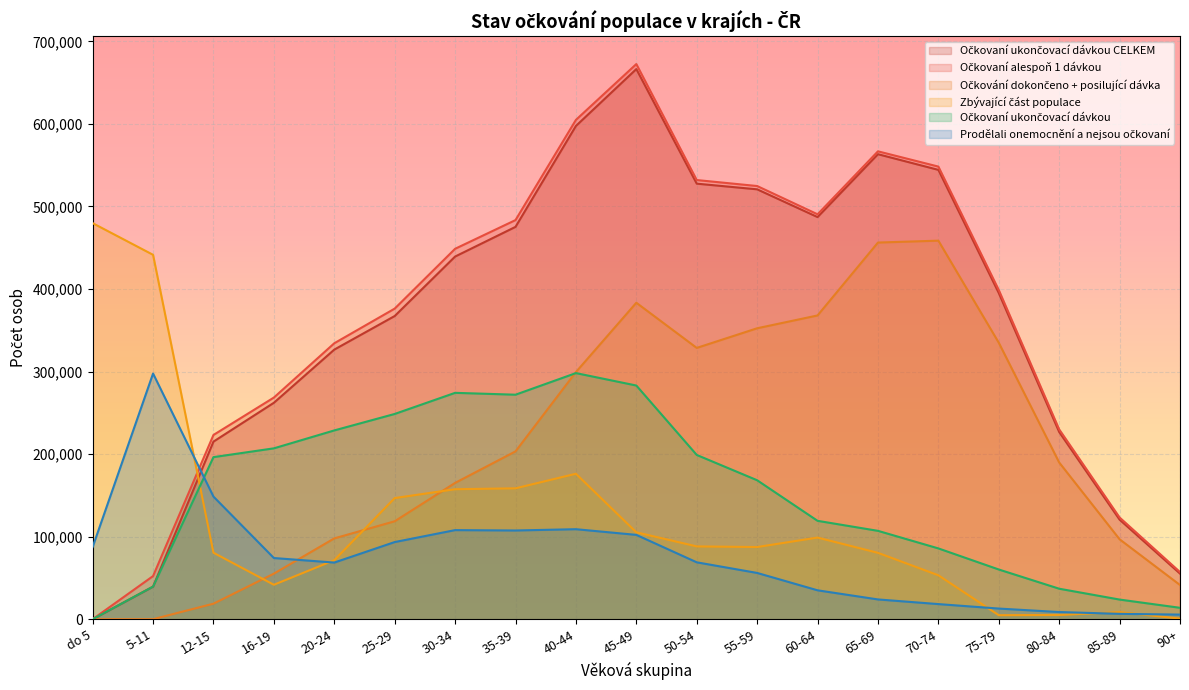

How many intersections are there between Prodělali onemocnění a nejsou očkovaní and Očkovaní ukončovací dávkou CELKEM?

1